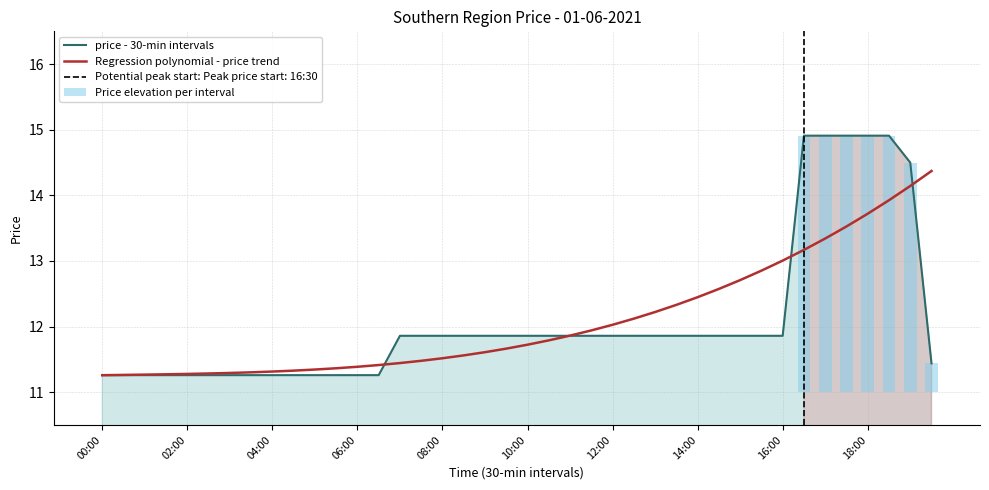

True or false: Price elevation per interval has a value of 0.0 at 26.

True